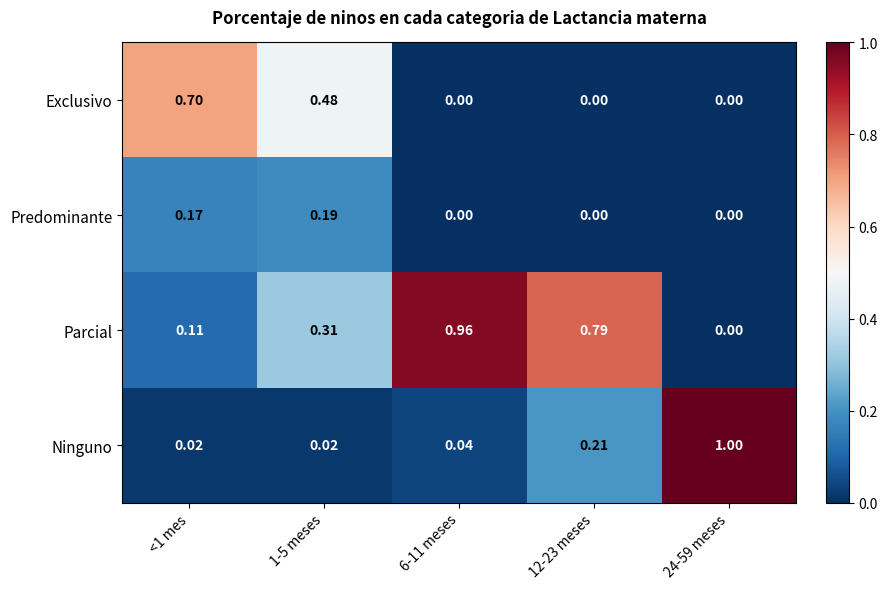

At how many categories does at least one series exceed 0?

5